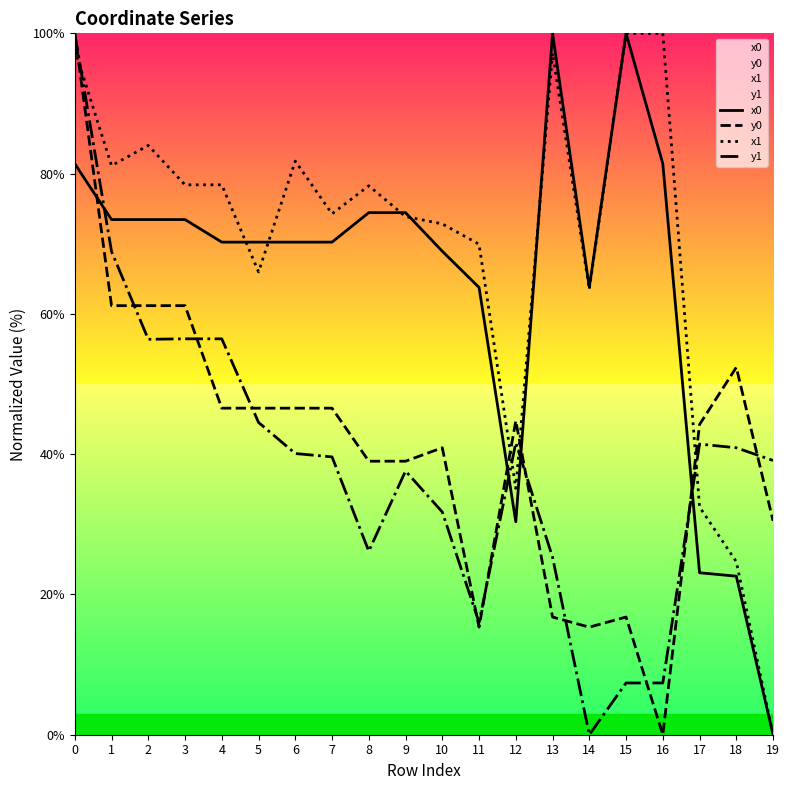

What is the average value of the x0 series?

64.3